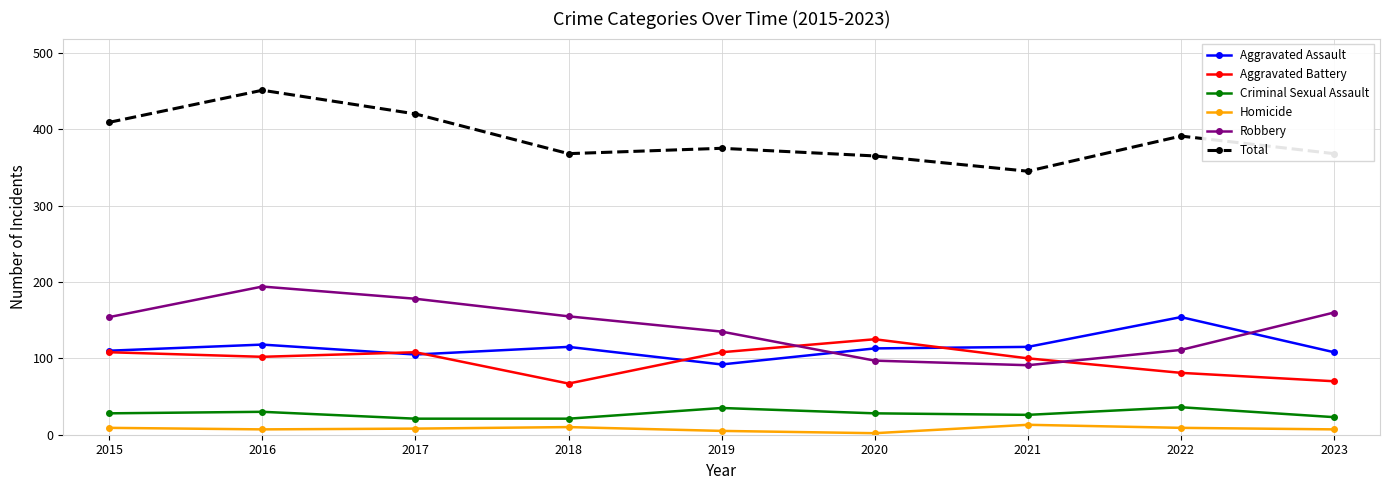

What is the sum of the Total values at 2015 and 2017?

829